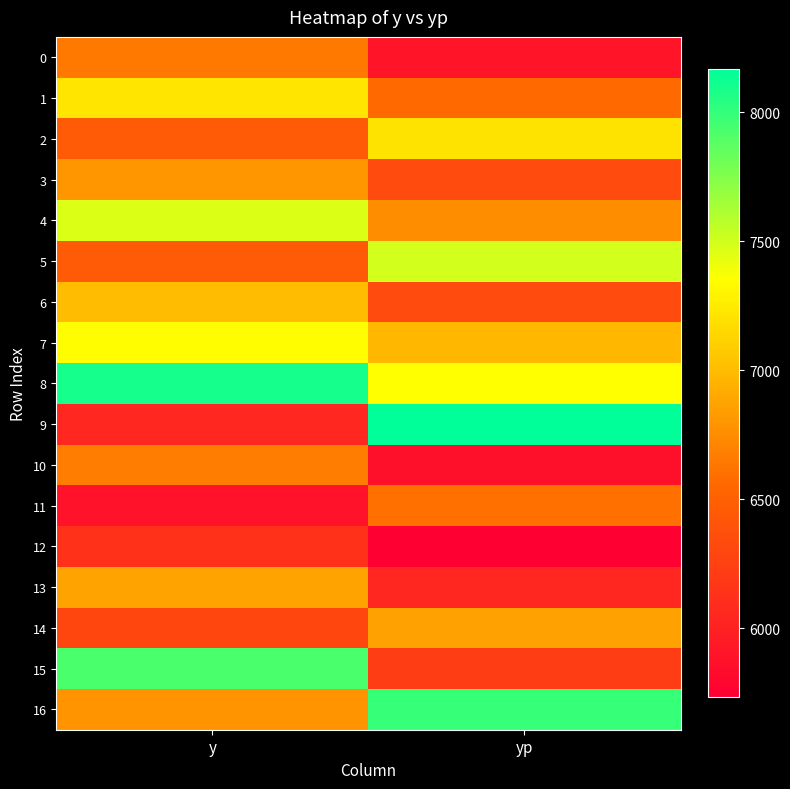

Reading left to right, extract all data points from this chart.

0: y=6642.0	yp=5896.9
1: y=7222.0	yp=6560.9
2: y=6450.0	yp=7215.4
3: y=6802.0	yp=6336.4
4: y=7472.0	yp=6755.5
5: y=6448.0	yp=7496.3
6: y=7000.0	yp=6335.2
7: y=7348.0	yp=6976.9
8: y=8100.0	yp=7353.9
9: y=6048.0	yp=8167.1
10: y=6668.0	yp=5867.7
11: y=5876.0	yp=6604.3
12: y=6134.0	yp=5732.0
13: y=6864.0	yp=6050.4
14: y=6300.0	yp=6860.5
15: y=7920.0	yp=6226.2
16: y=6784.0	yp=7993.2